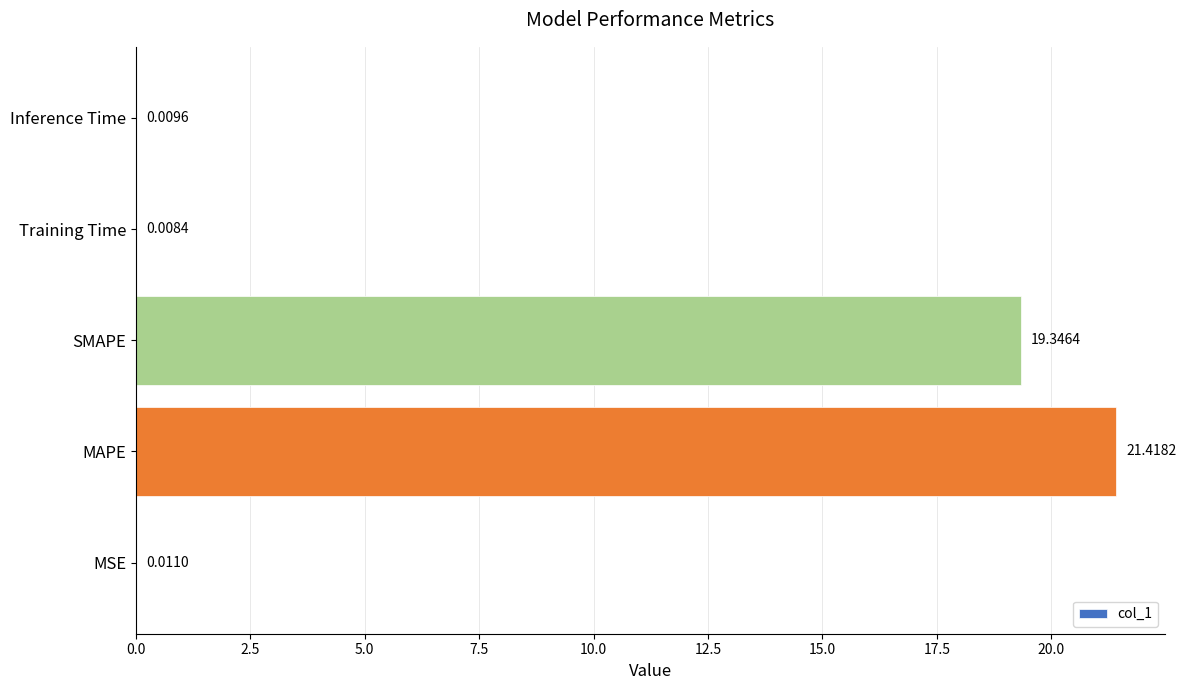

At which category does the chart reach its peak across all series?

MAPE